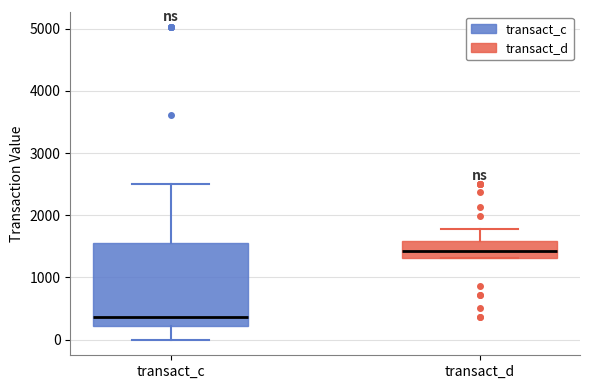

Which box is the tallest, from its lower edge to its upper edge?

transact_c